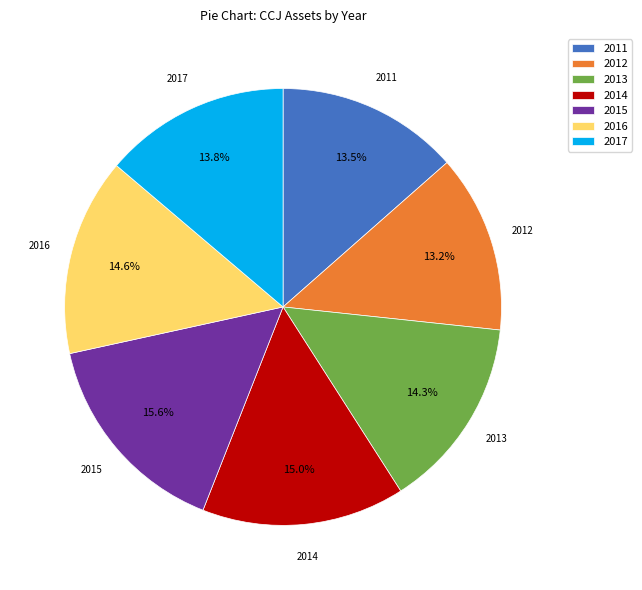

To the nearest percent, what is the difference between the largest and smallest slice percentages?

2%